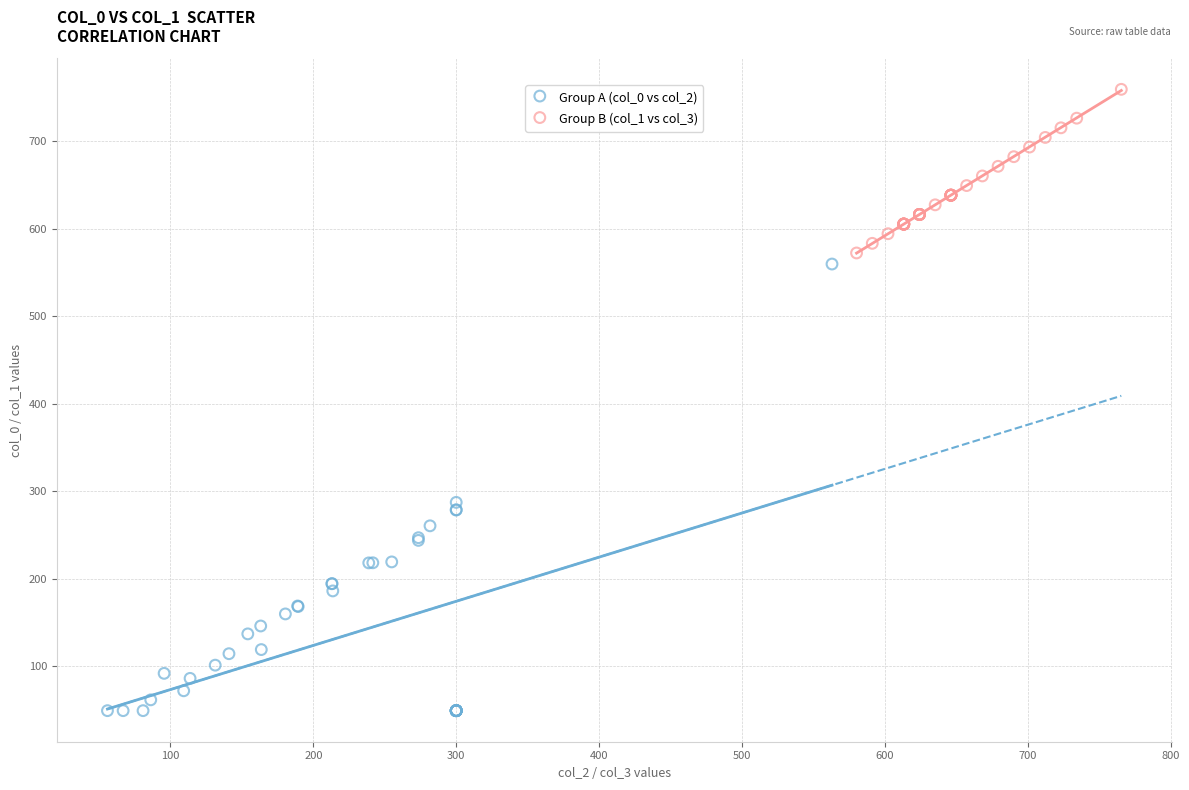

Which series contains the lowest Y value?

Group A (col_0 vs col_2)